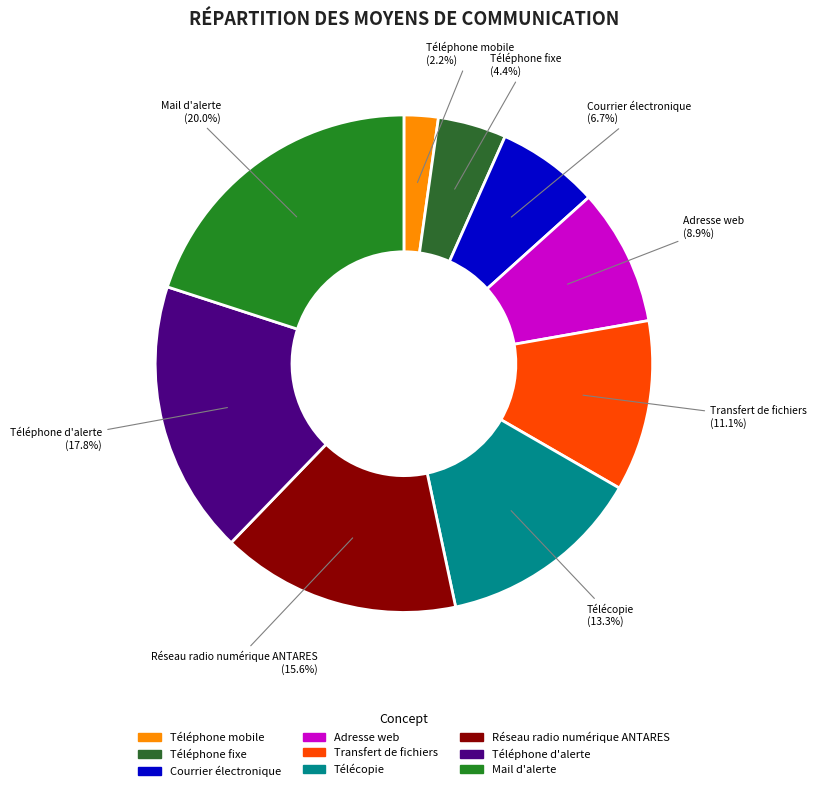

Which slice is the largest?

Mail d'alerte